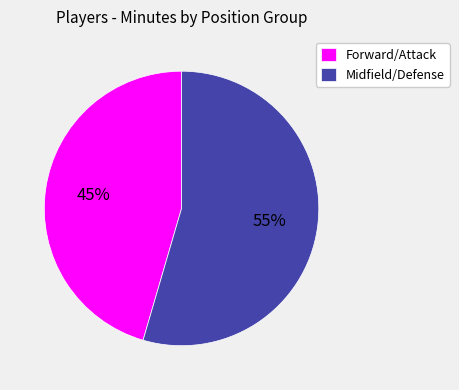

Rank the categories by value from highest to lowest.

Midfield/Defense, Forward/Attack